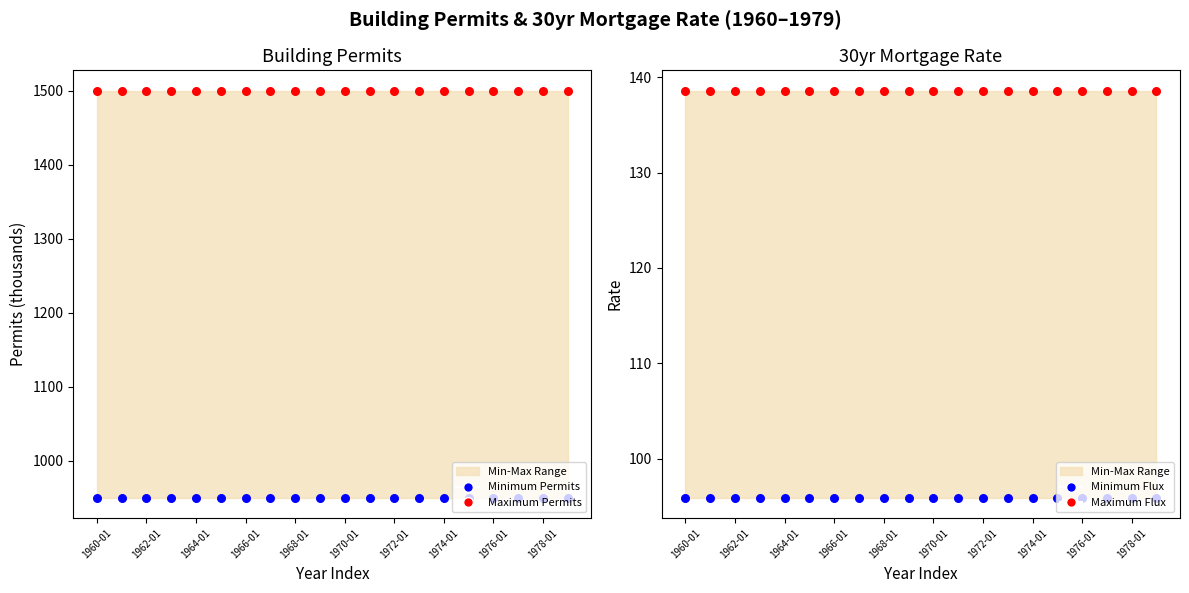

At how many categories does at least one series exceed 216?

20